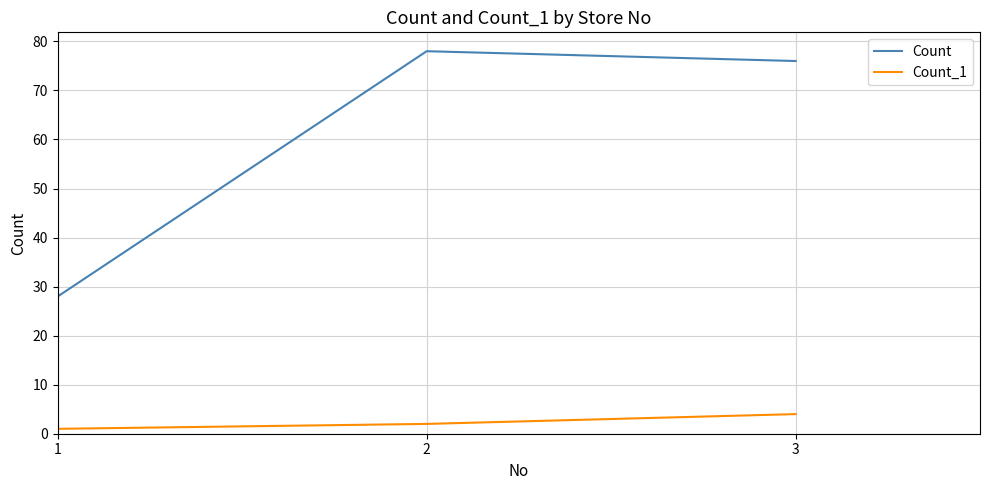

At how many categories does at least one series exceed 12?

3